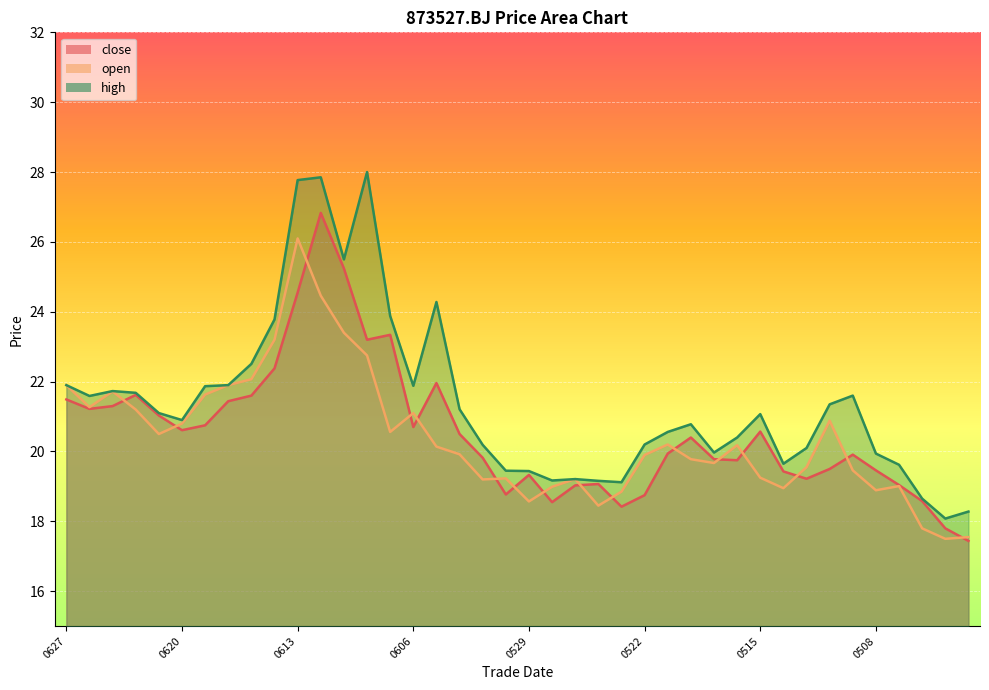

List the series in order of their peak value, lowest first.

open, close, high